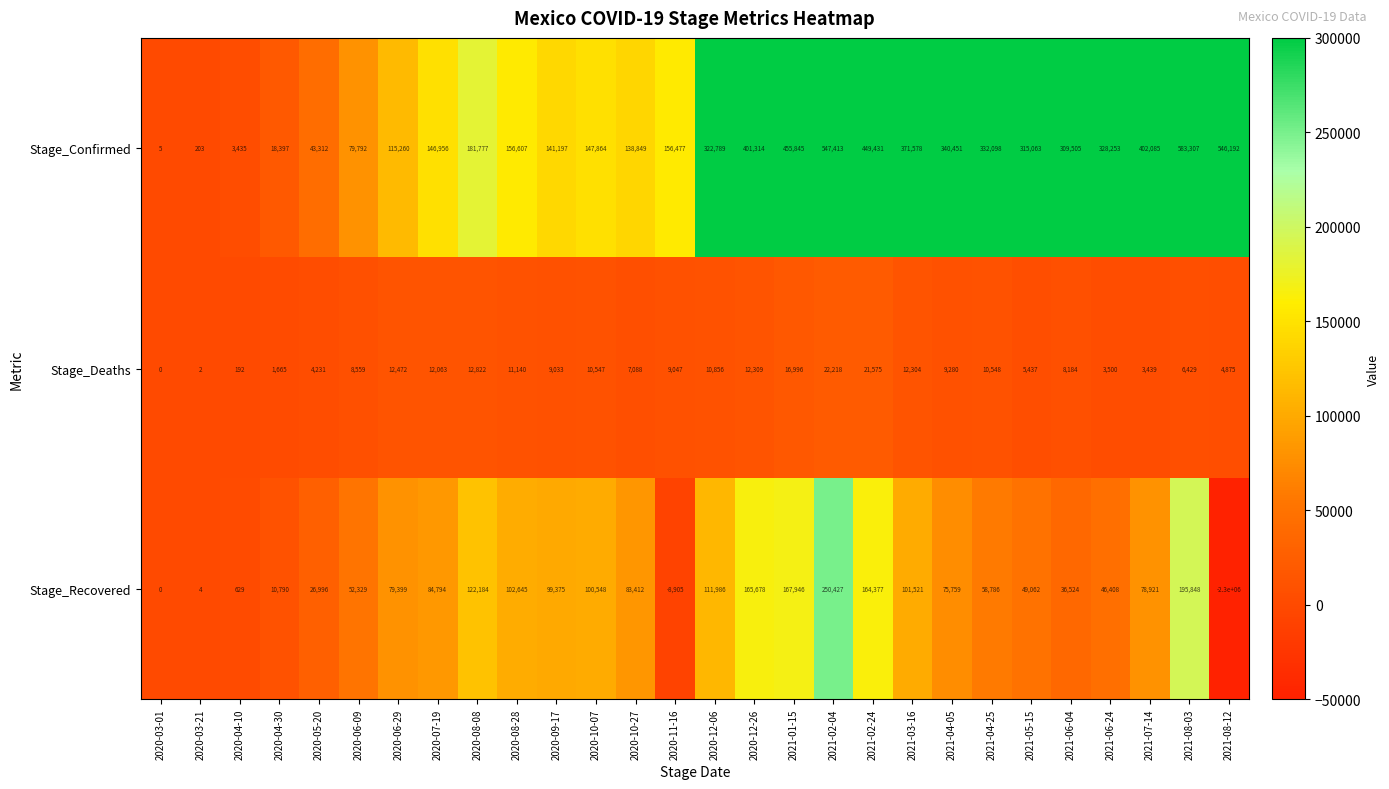

List the series in order of their peak value, lowest first.

Stage_Deaths, Stage_Recovered, Stage_Confirmed